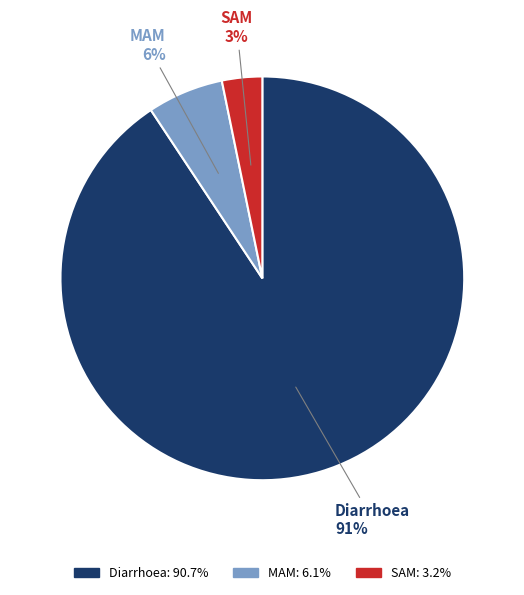

Which category has the biggest portion of the pie?

Diarrhoea